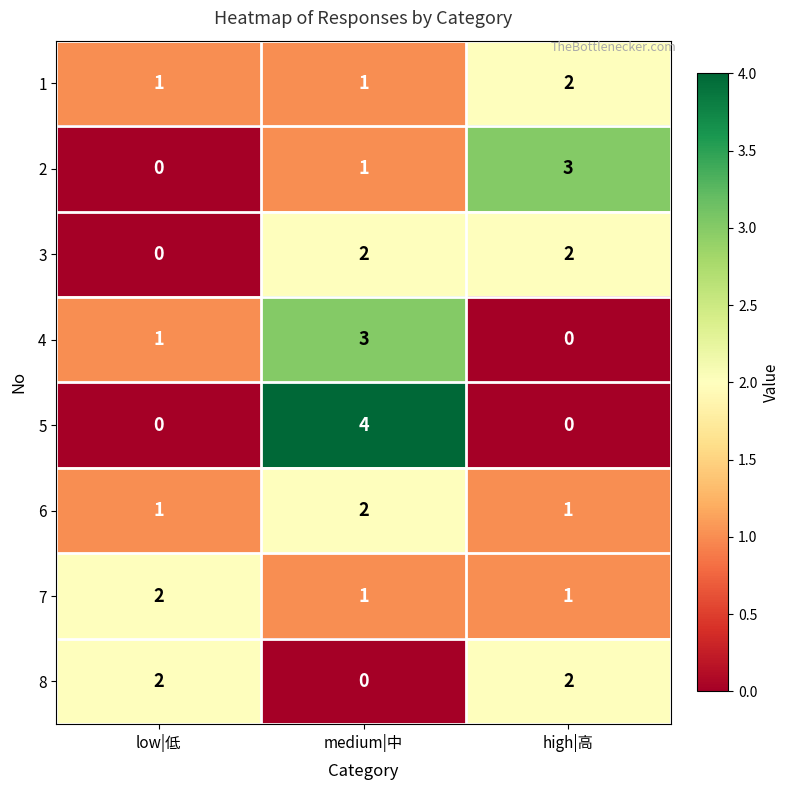

Which label corresponds to the largest value in the chart?

medium|中